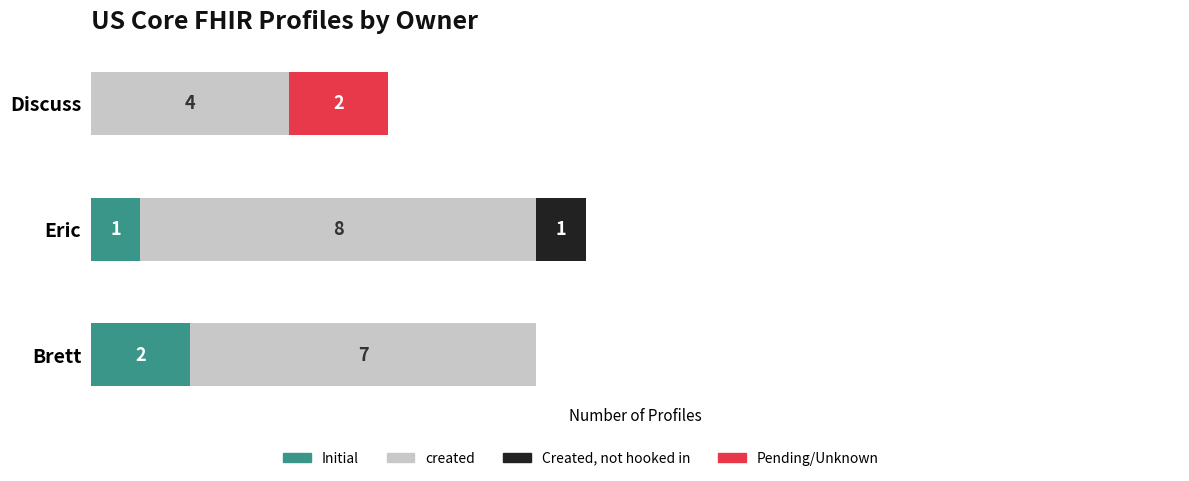

Which has a higher value, Brett or Eric?

Brett